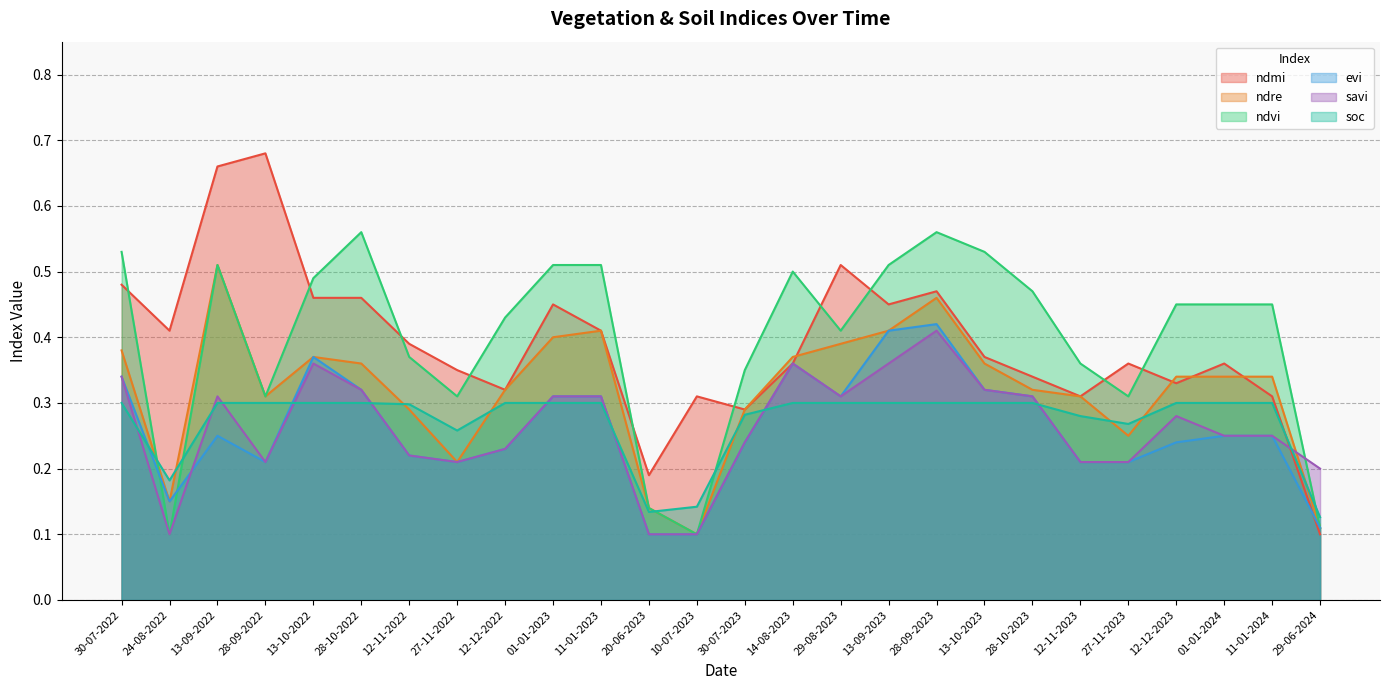

The value of soc at 13-10-2023 is 0.5. True or false?

False